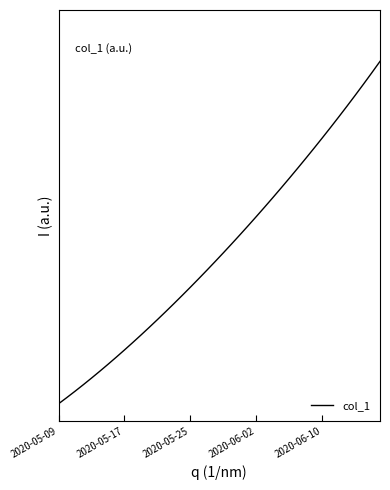

Is this an area chart (filled region under the line)?

No